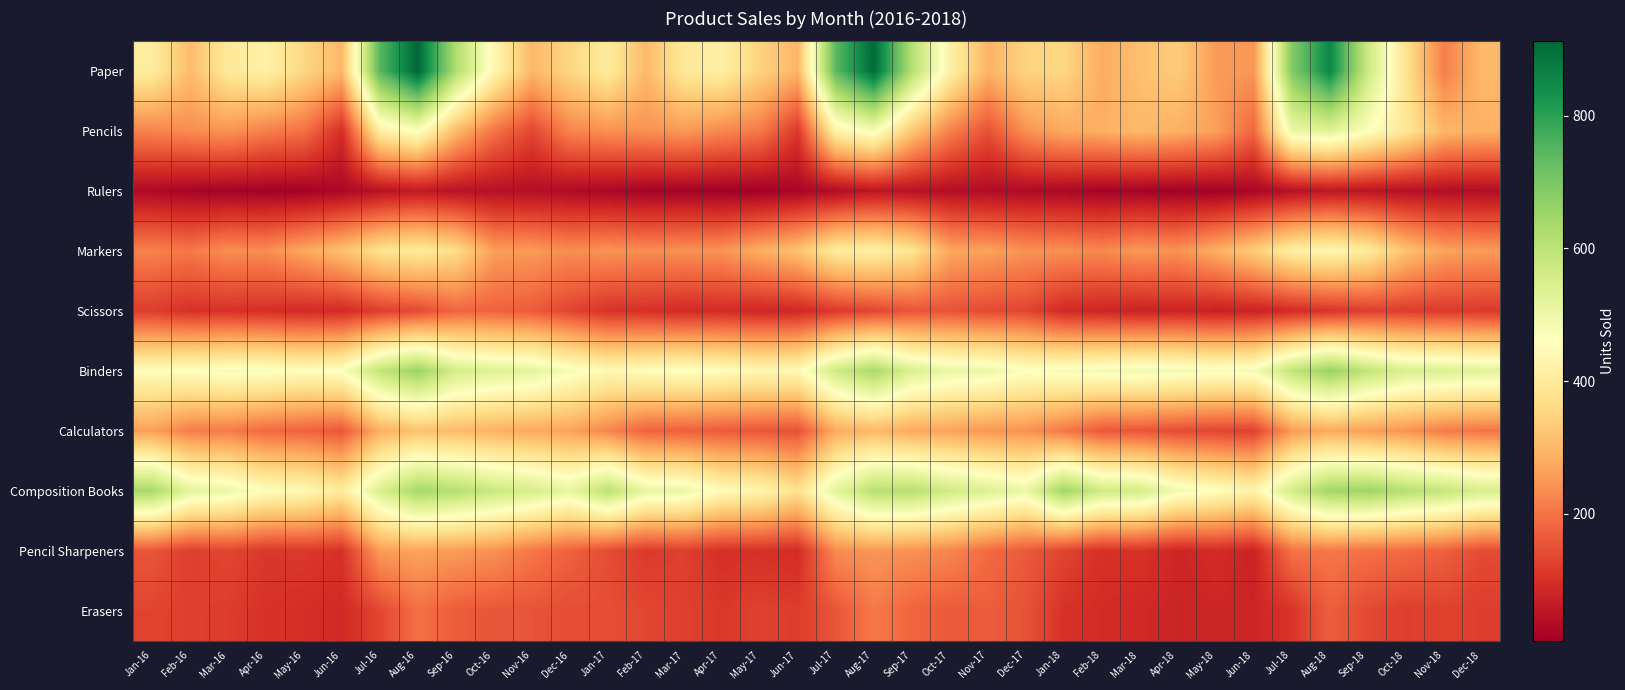

What is the maximum value shown in the chart?

912